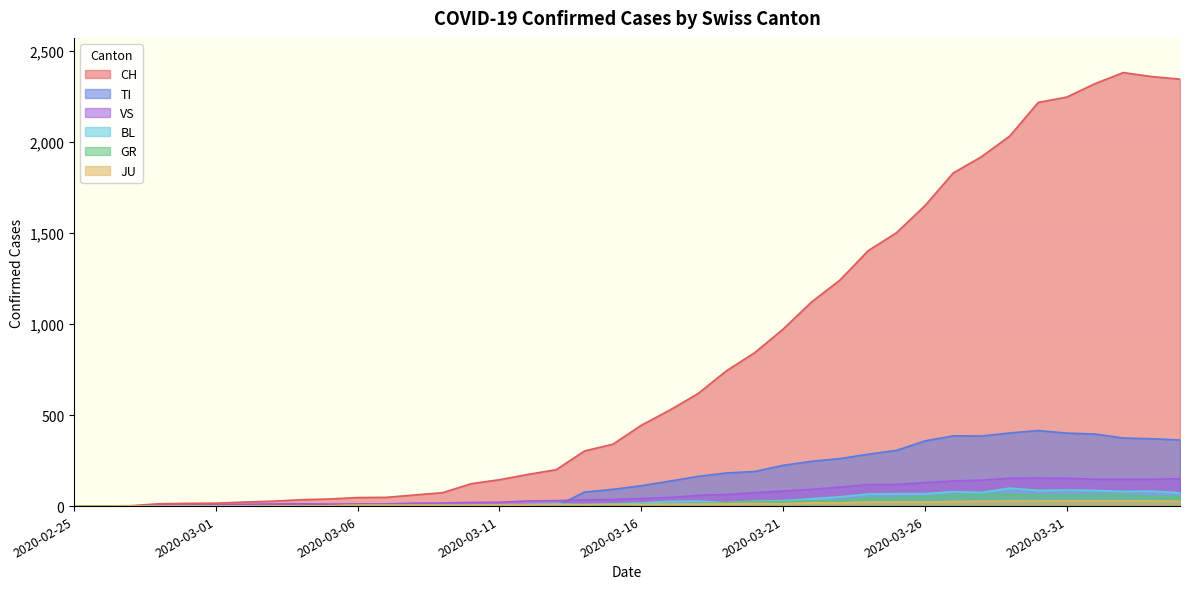

Which series has the largest total across all categories?

CH